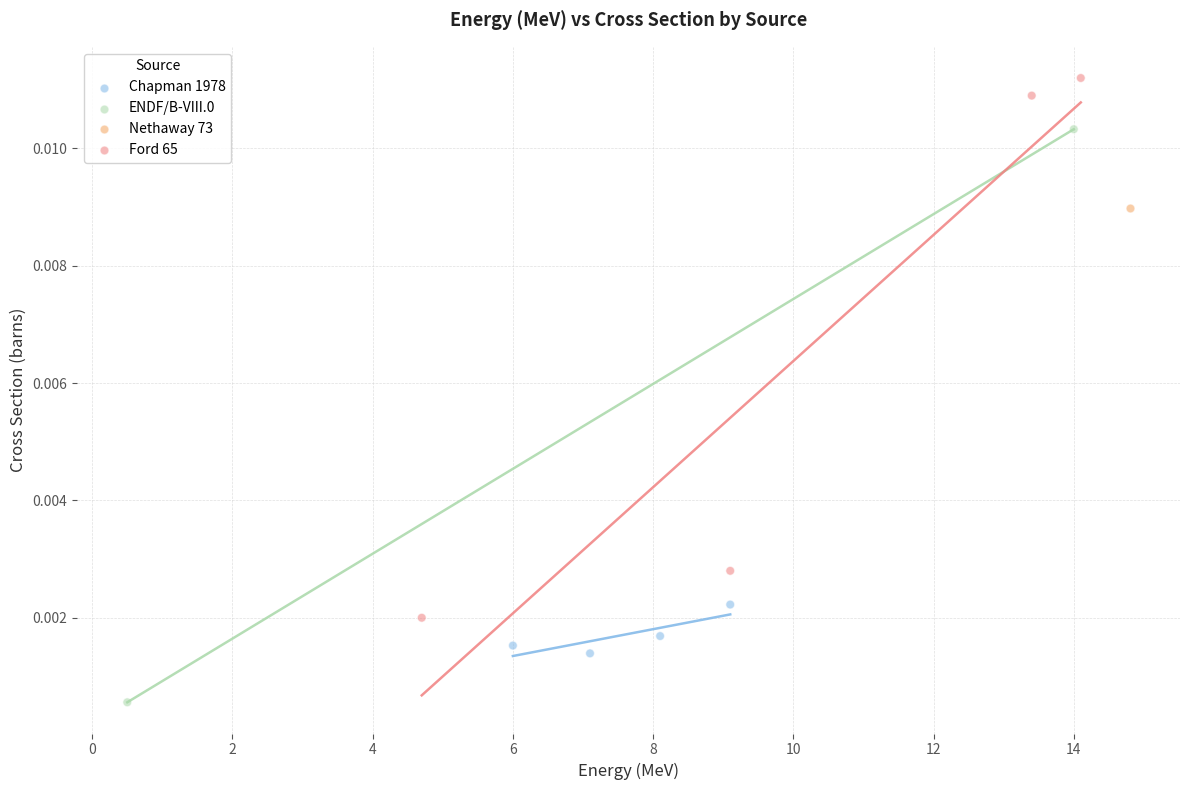

Which series reaches the maximum Y coordinate?

Ford 65